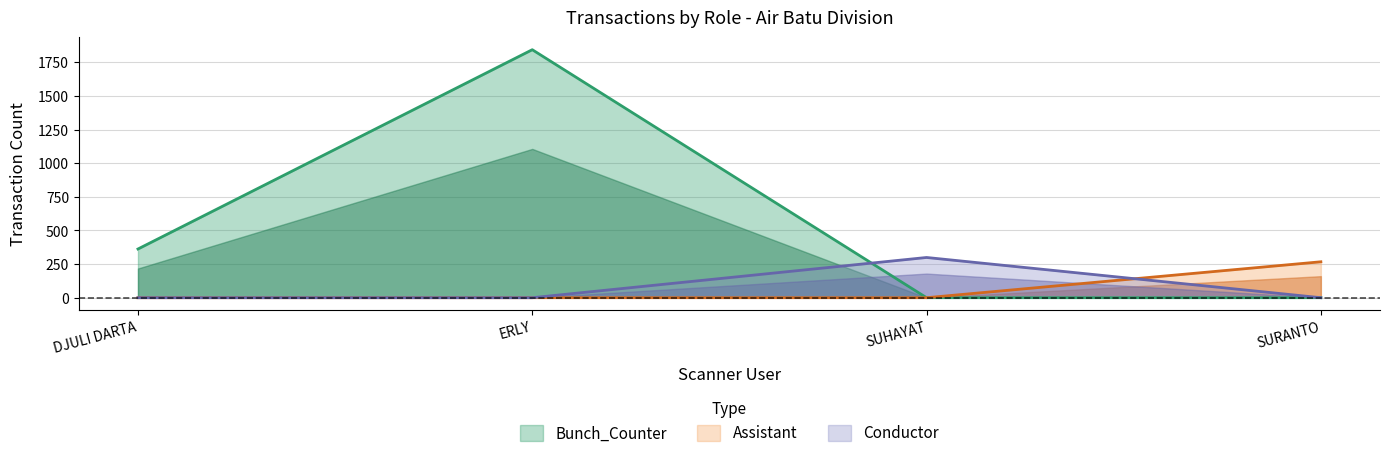

True or false: Conductor has more than 2 points higher than both neighbors.

False